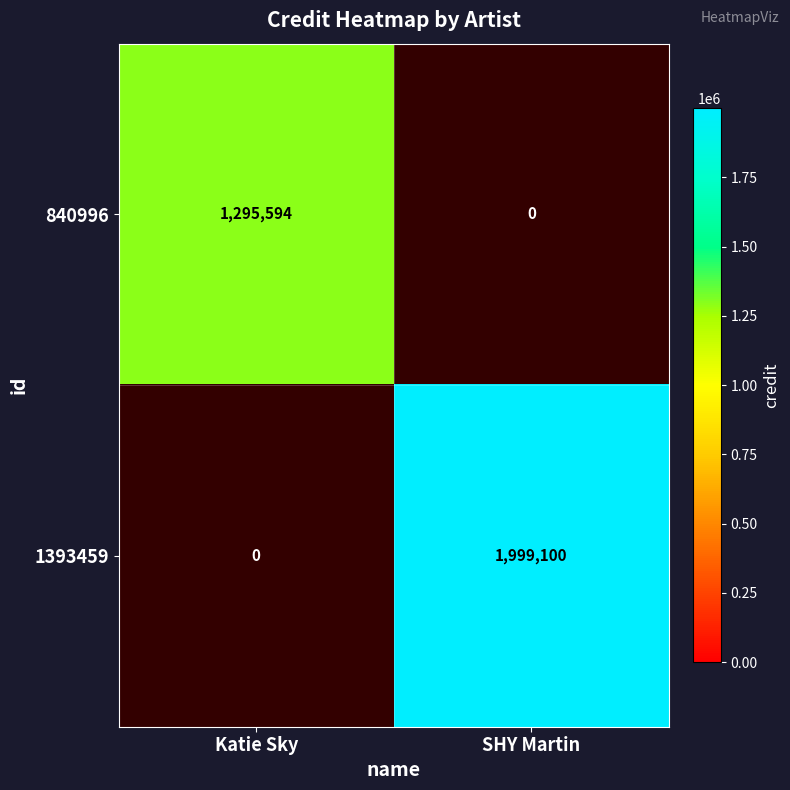

Which series has the largest range (max minus min)?

1393459